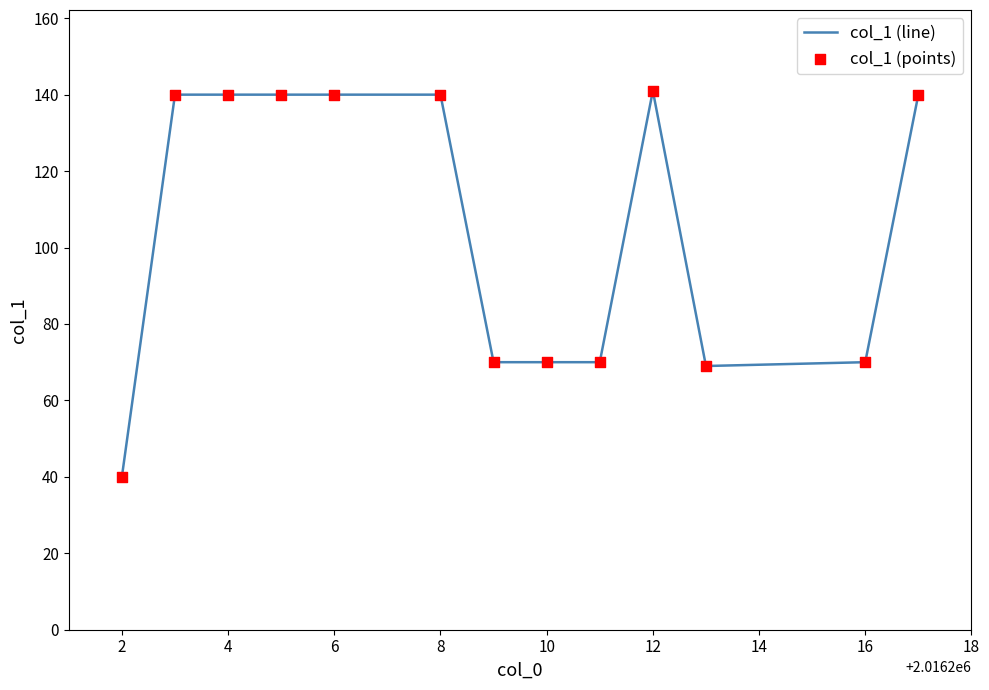

What is the minimum value shown in the chart?

40